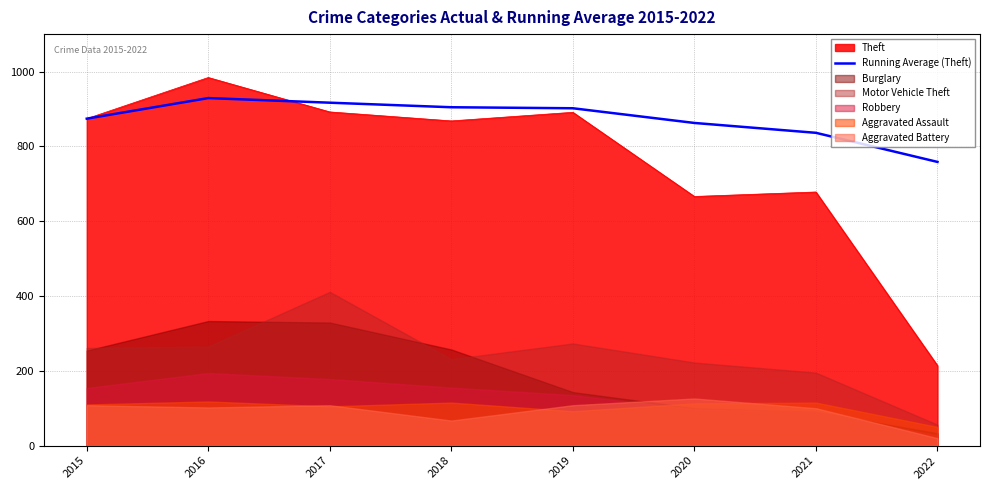

Is it true that the value at 2021 is 1144.6?

False